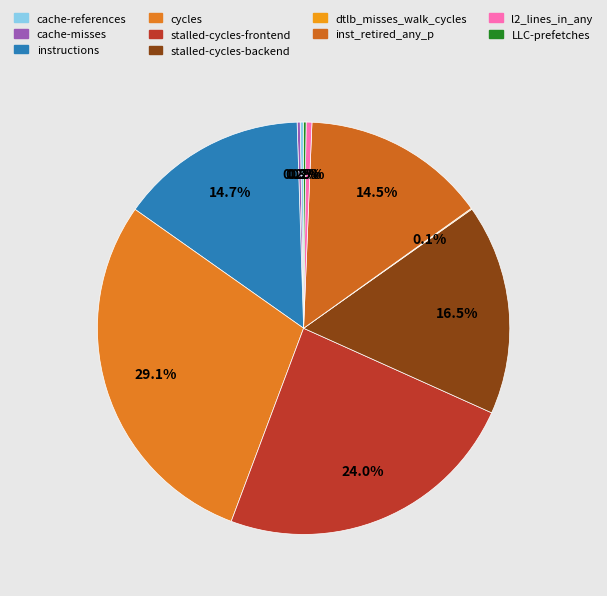

Is it true that dtlb_misses_walk_cycles is 1% of the pie?

False